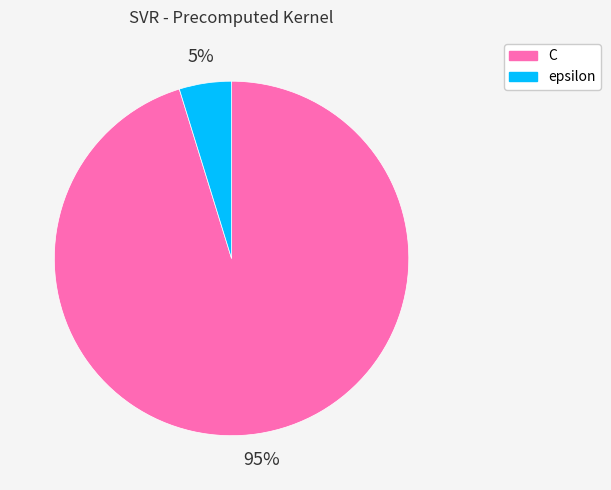

Which slice is the largest?

C